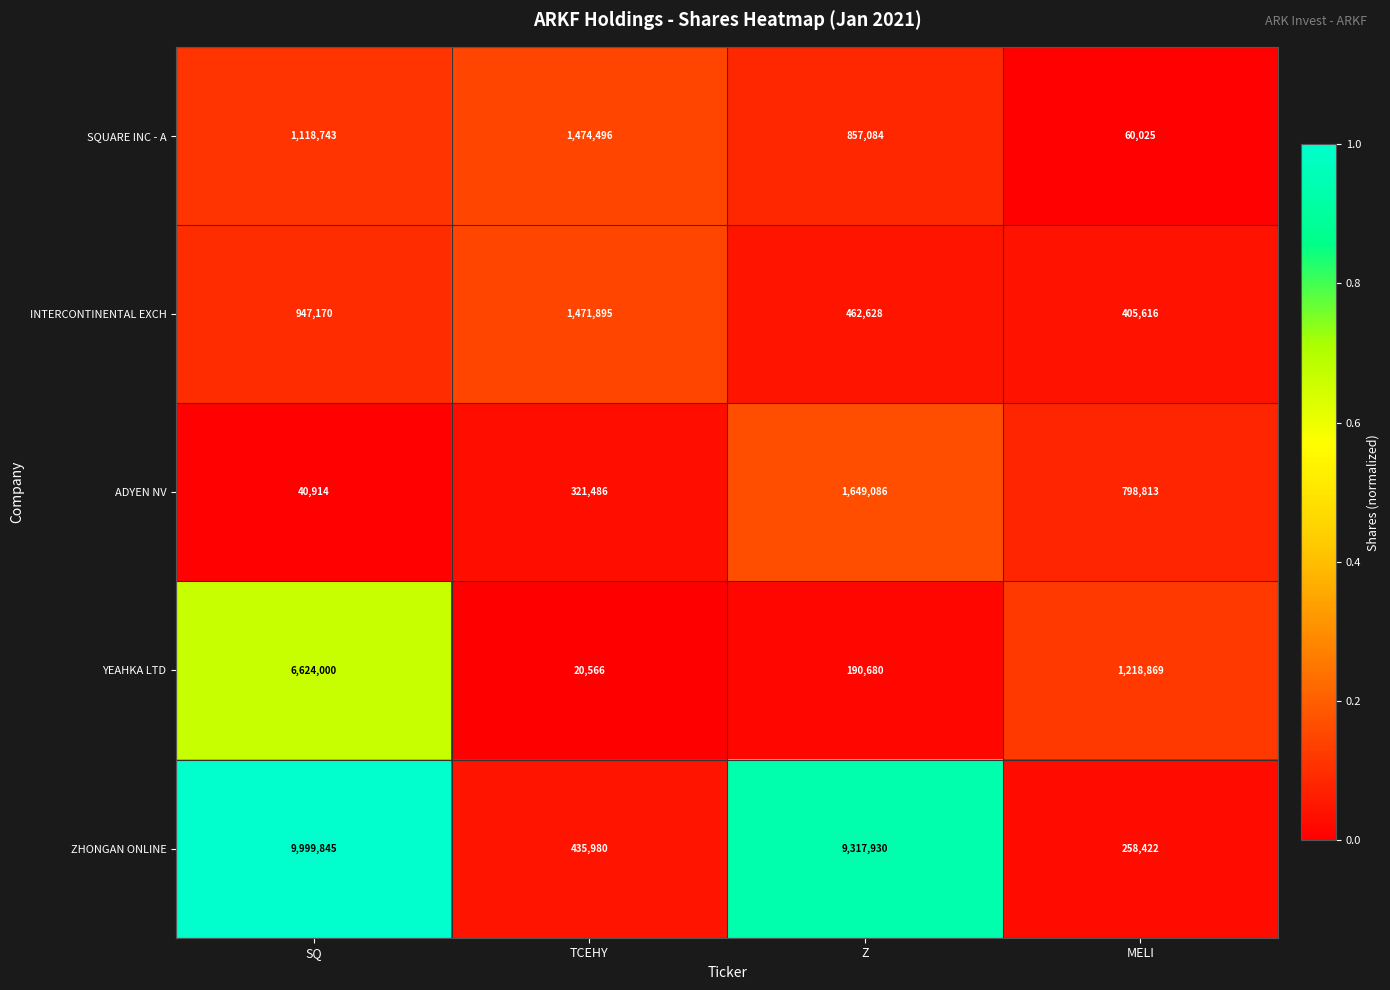

What is the sum of the SQUARE INC - A values at TCEHY and MELI?

1534521